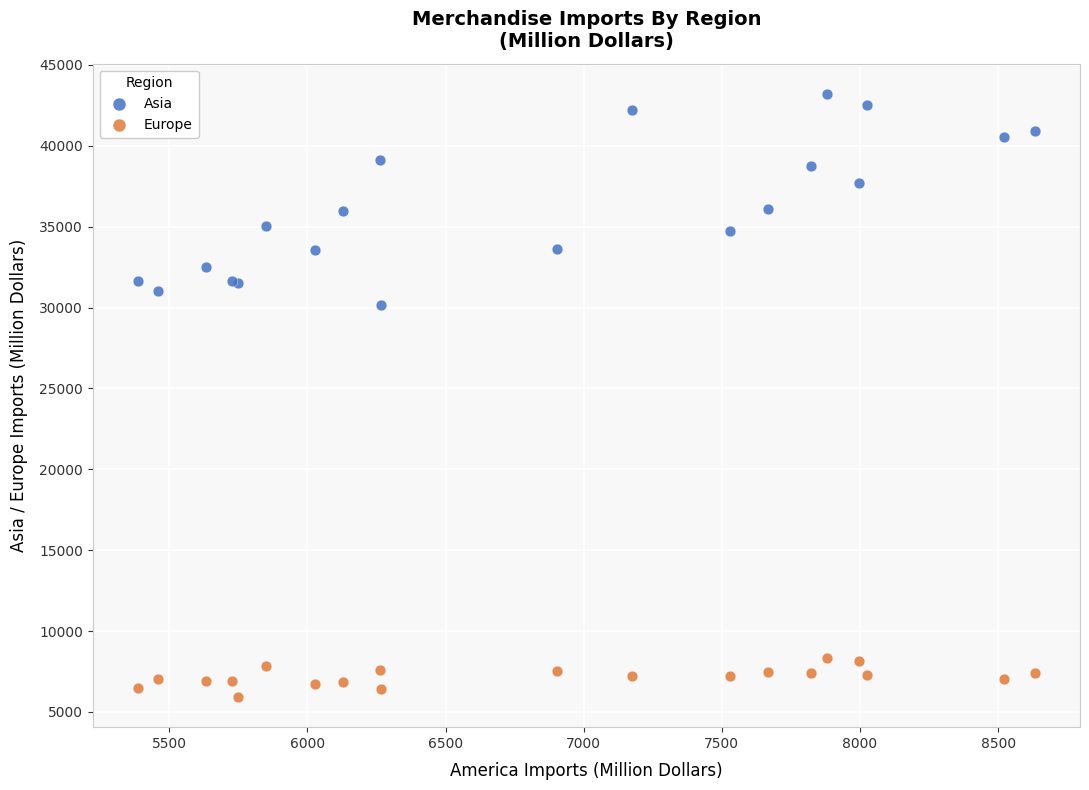

What is the X range (max minus min) for the scatter plot?

3248.6